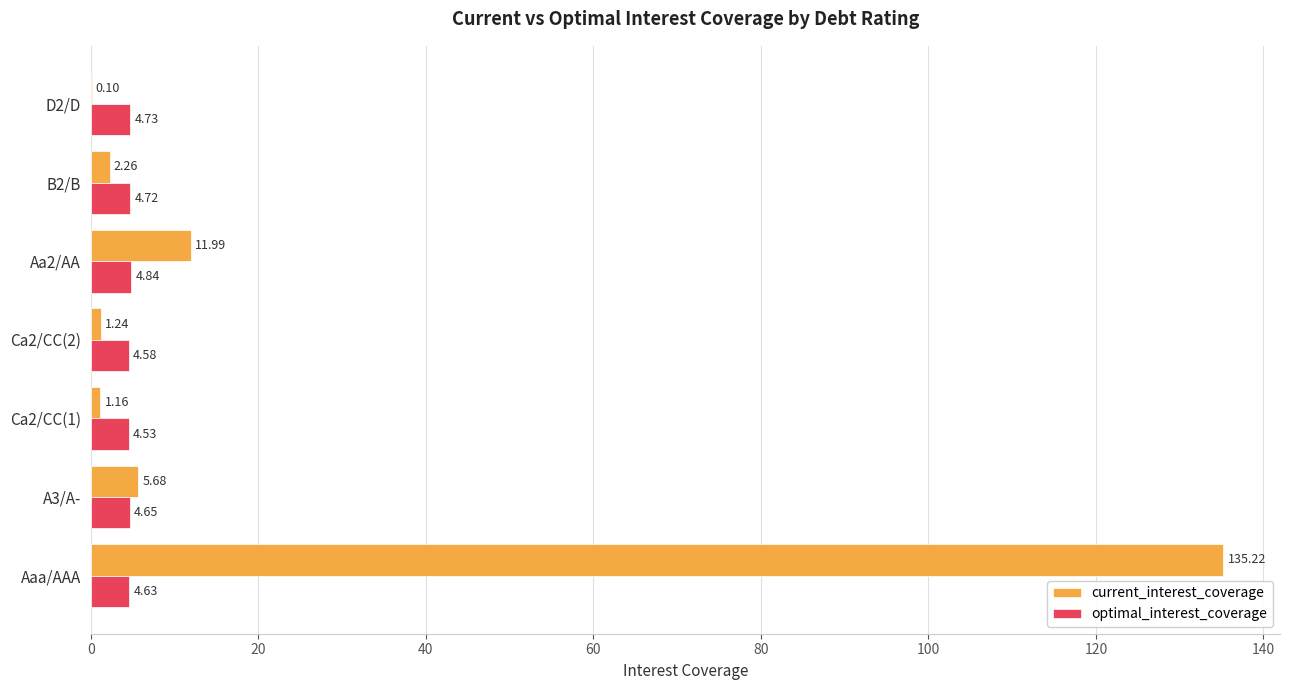

Which series changed the most between Ca2/CC(2) and D2/D?

current_interest_coverage